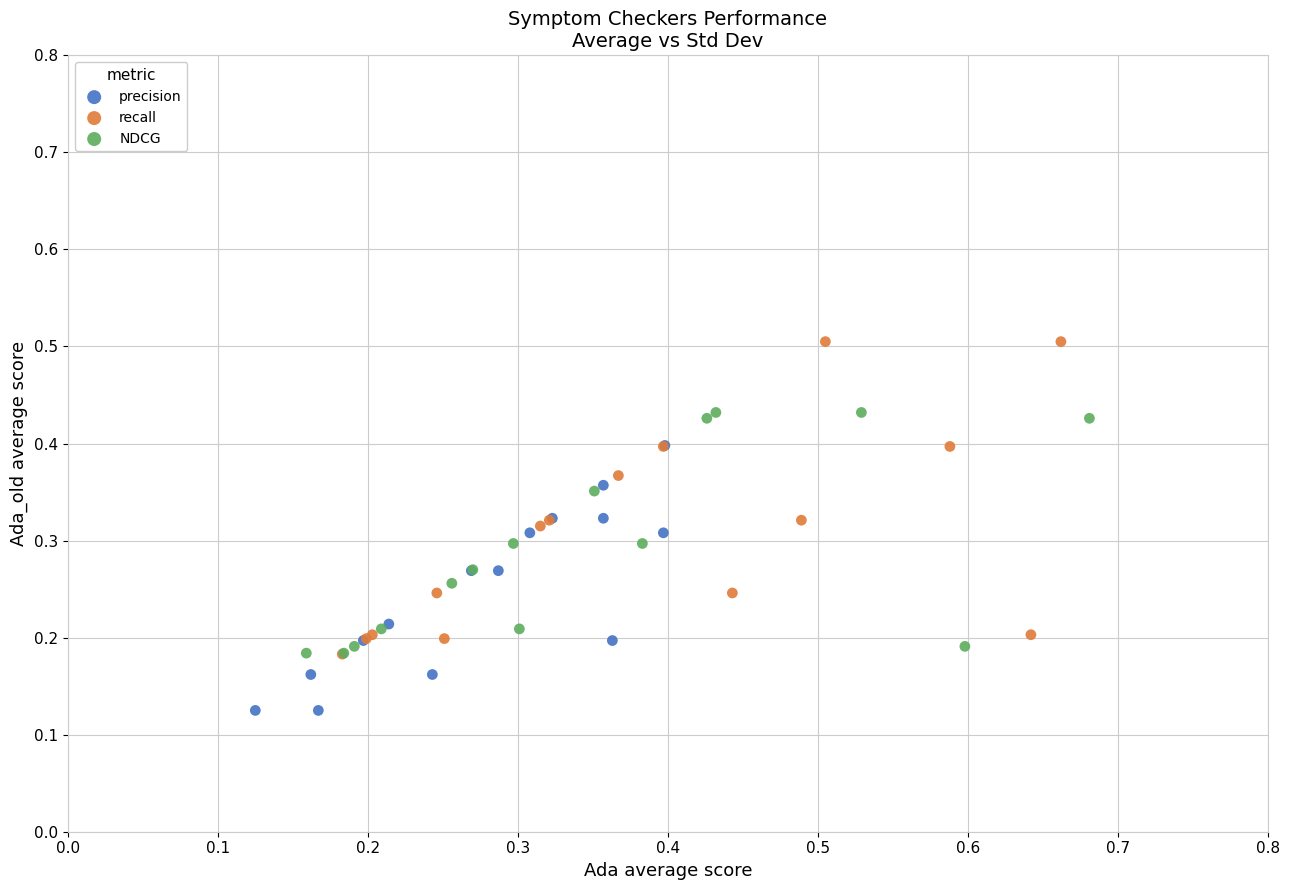

Which series reaches the minimum Y coordinate?

precision